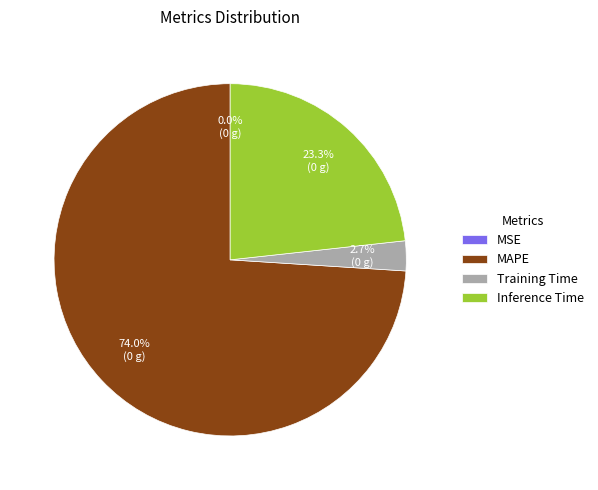

What is the majority slice?

MAPE